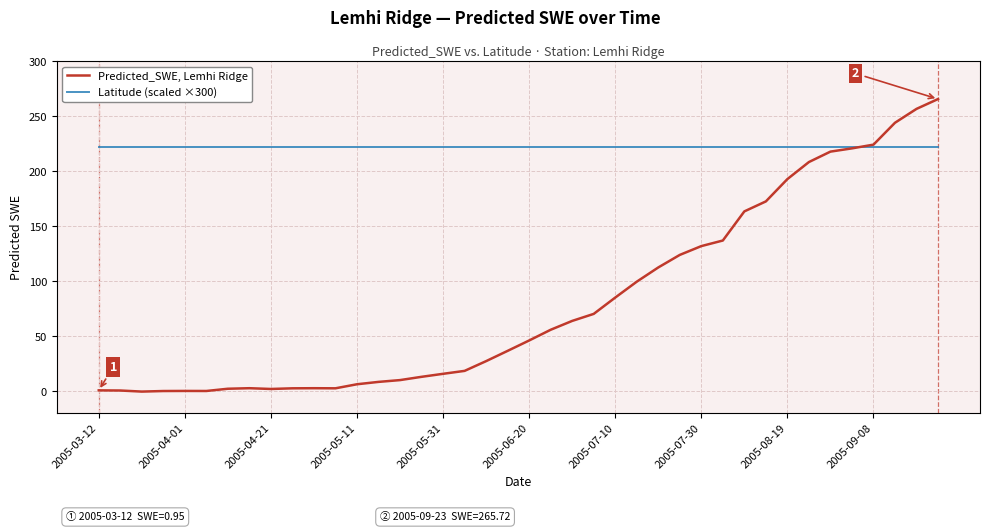

Rank the series by their maximum value, from lowest to highest.

Latitude (scaled ×300), Predicted_SWE, Lemhi Ridge